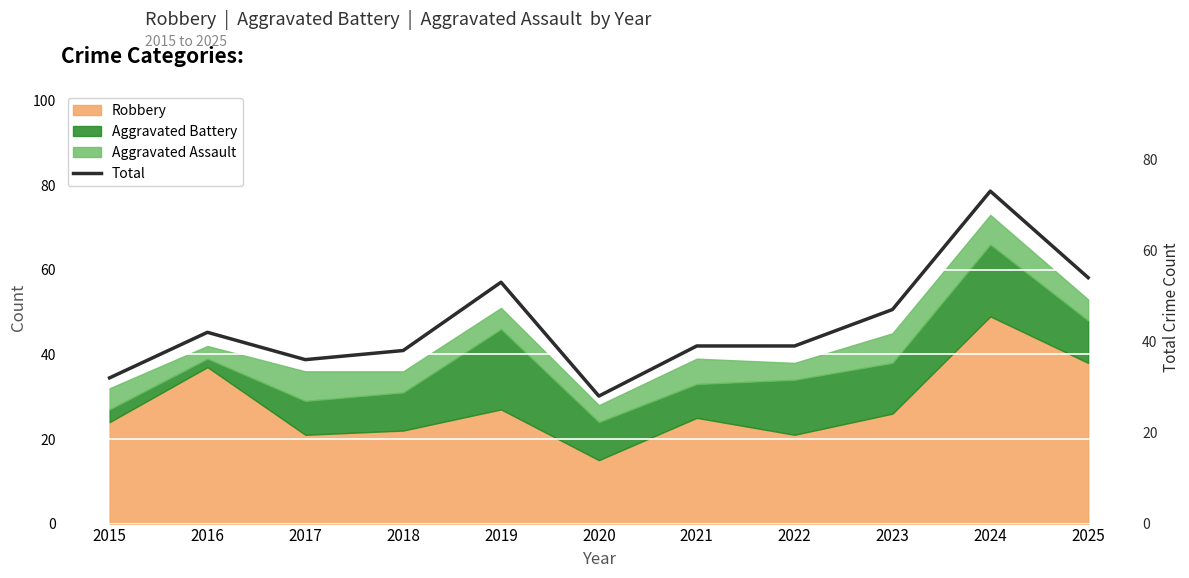

How many points are lower than both their immediate neighbors (excluding endpoints)?

2